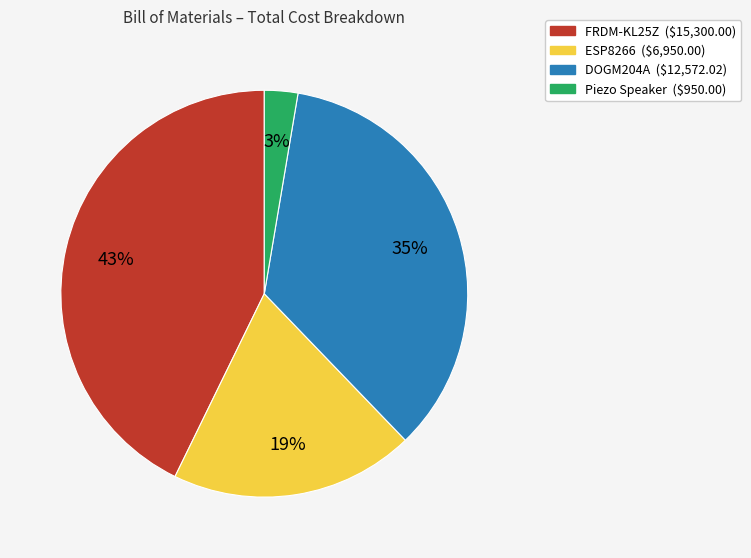

How many slices are in this pie chart?

4